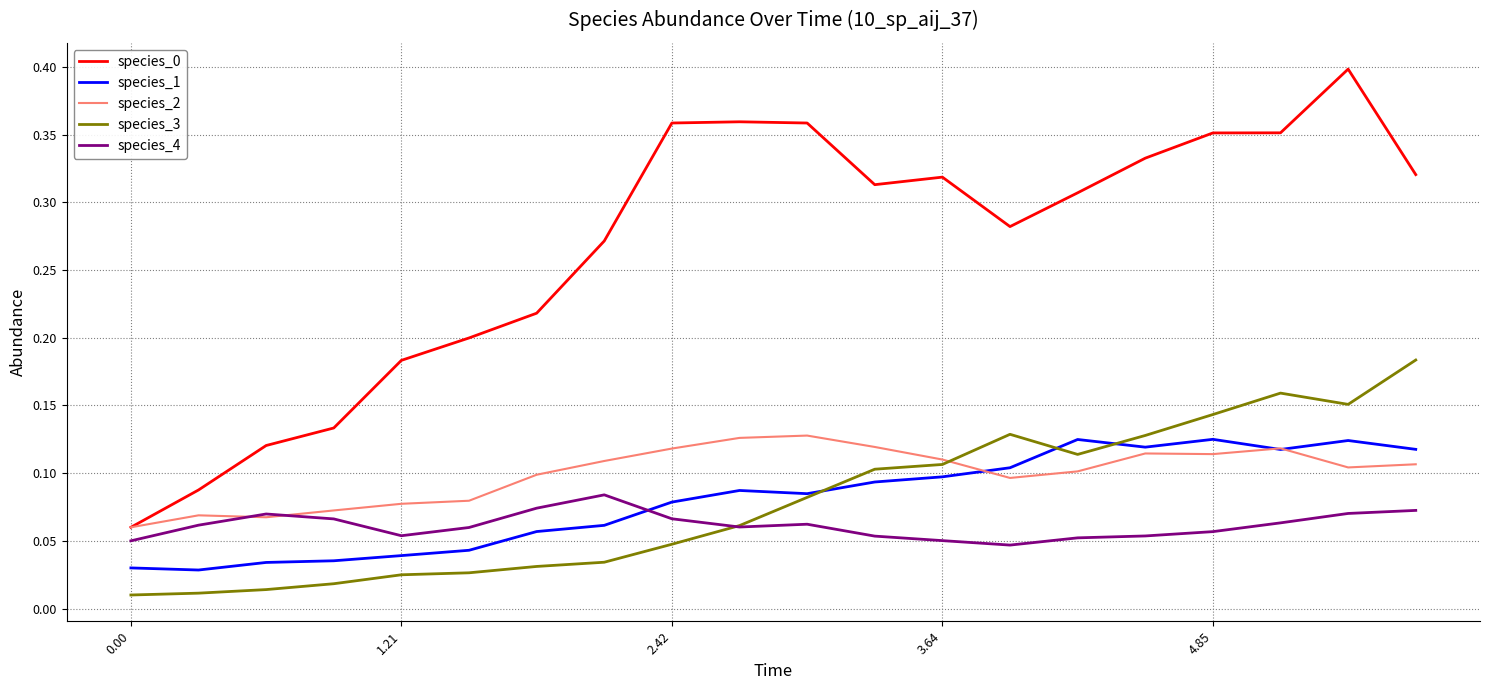

True or false: species_0 and species_1 cross at least once.

False